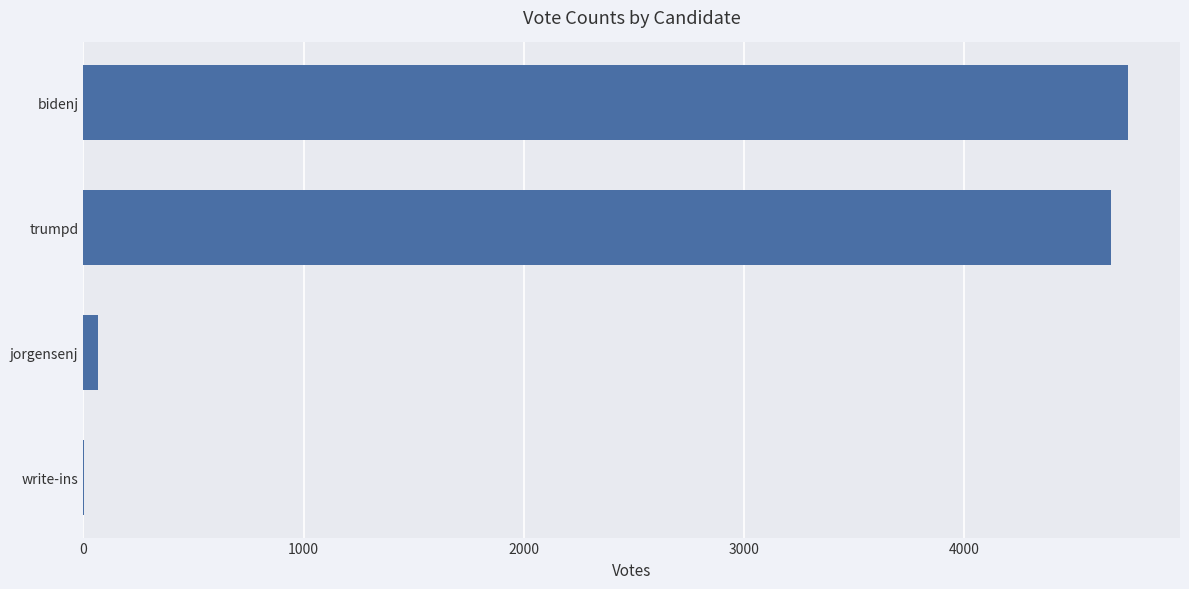

What is the sum of all values?

9480